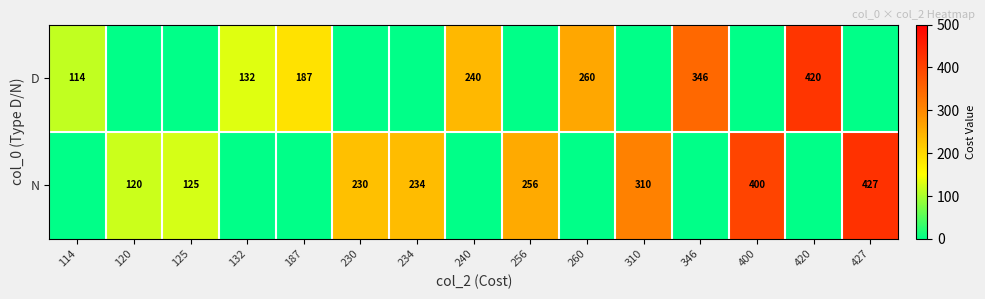

The value of D at 114 is 38. True or false?

False